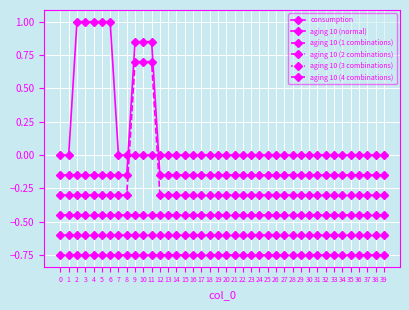

Which series has the largest range (max minus min)?

consumption